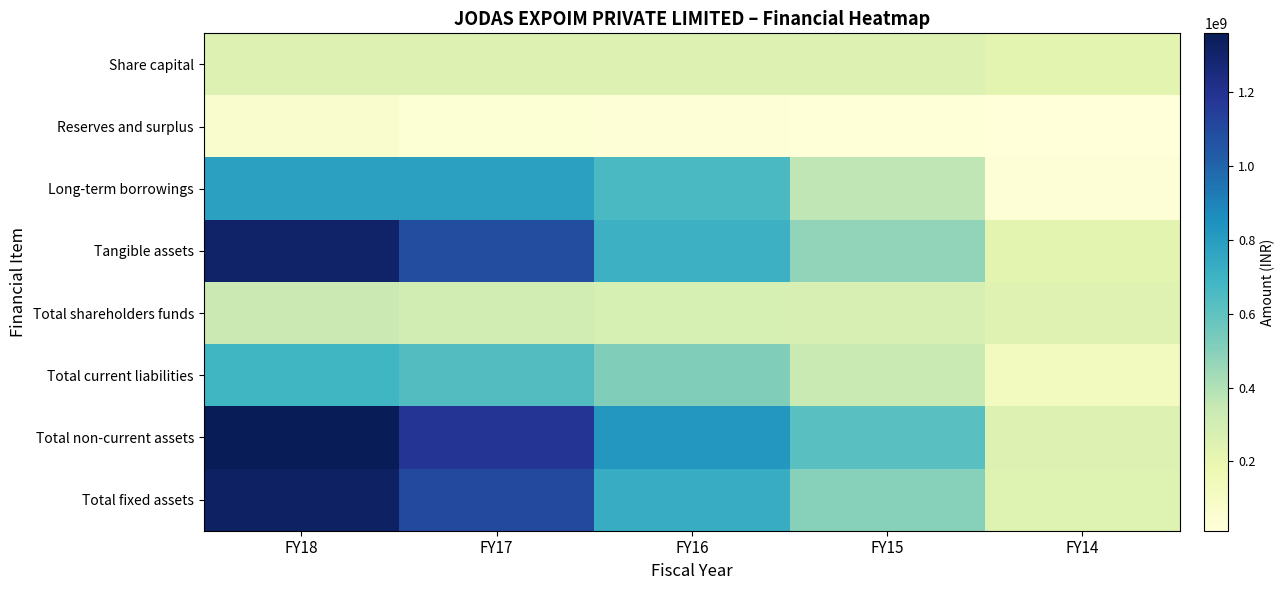

At how many categories does at least one series exceed 376845594?

4